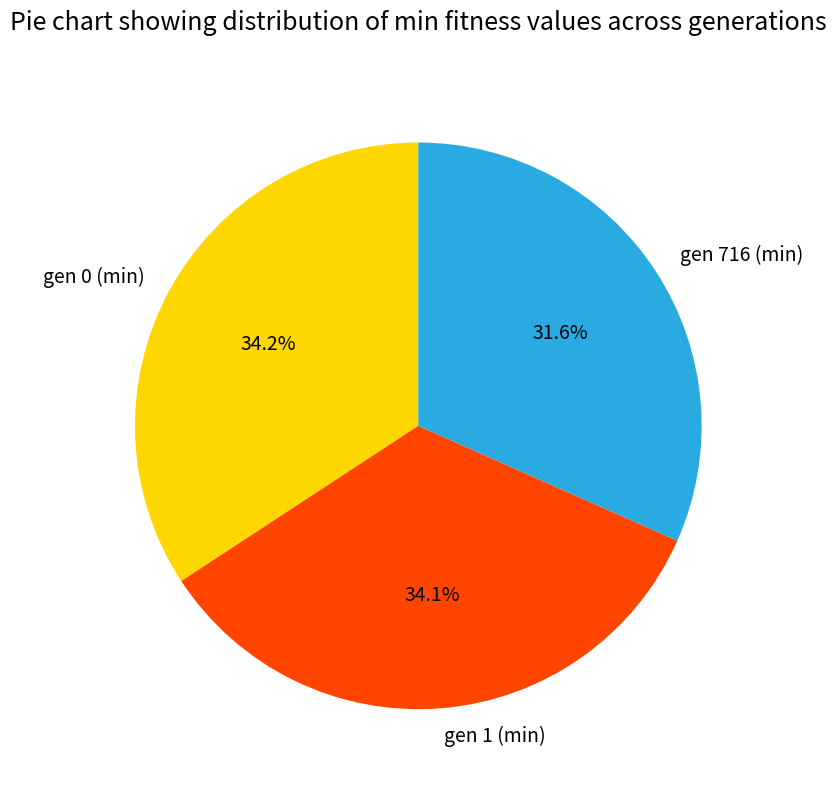

True or false: gen 1 (min) accounts for 43% of the total.

False